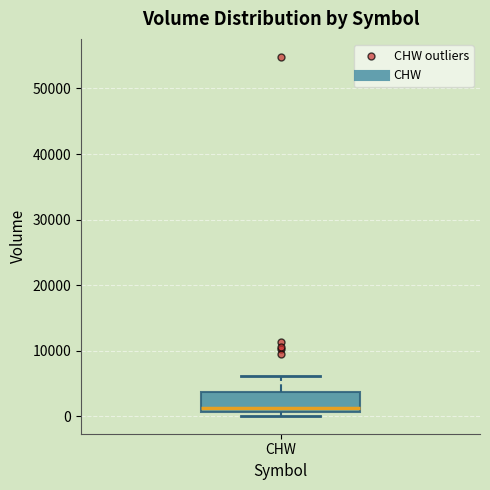

Read this box plot against the y-axis: the position of the median line, the range covered by the box, and the ends of both whiskers. The values are not printed on the chart, so give them approximately, as read against the axis.

median 1000 (just above the box's lower edge), box 1000 to 4000, whiskers 0 to 6000